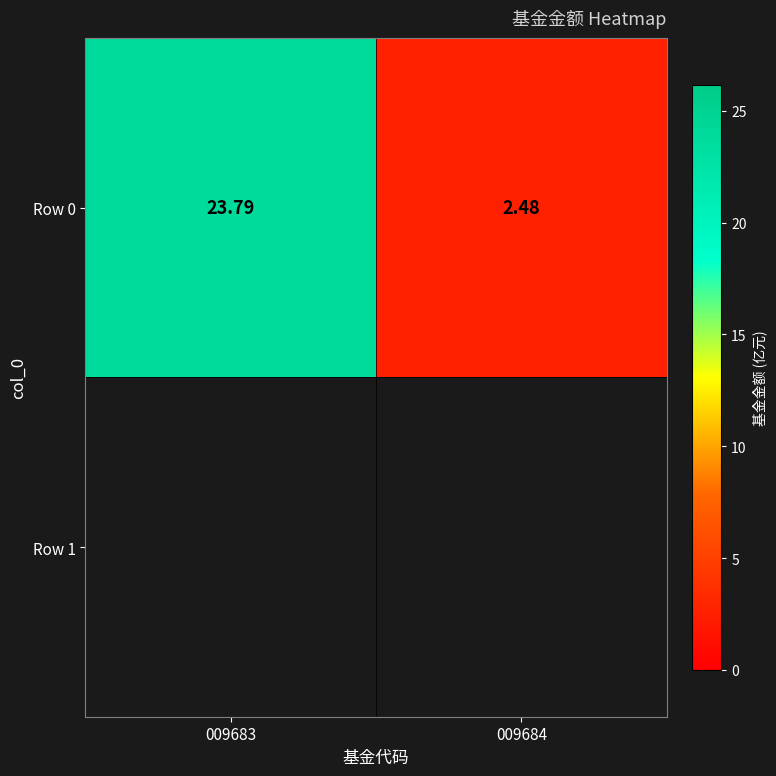

List the labels in order of value, smallest first.

009684, 009683